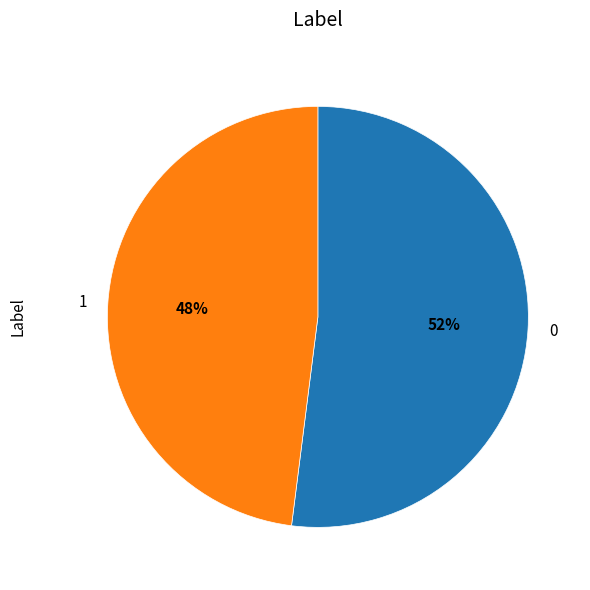

To the nearest percent, what is the difference between the 0 and 1 slice percentages?

4%